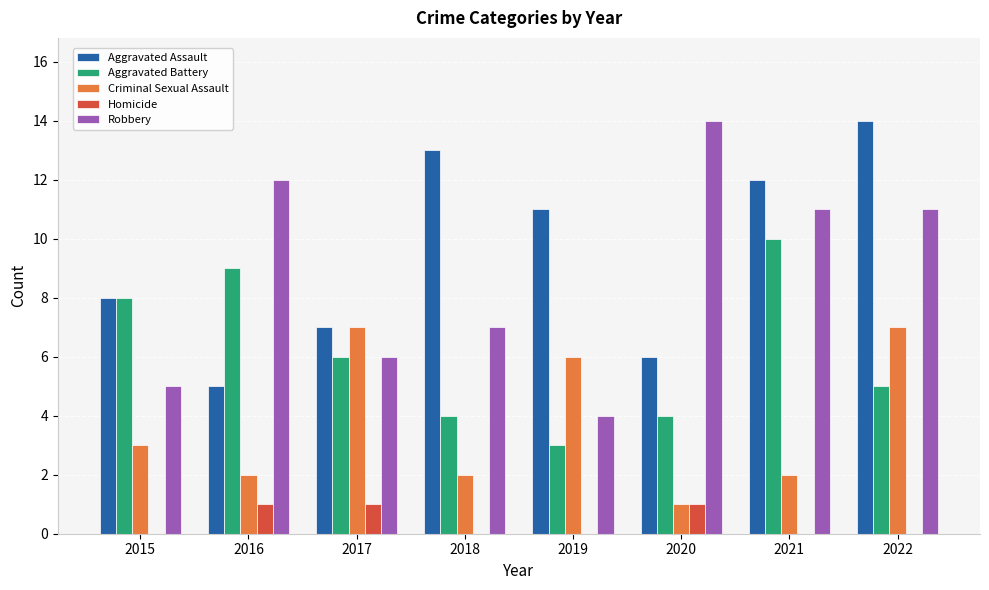

Which category has the highest value in the Robbery series?

2020